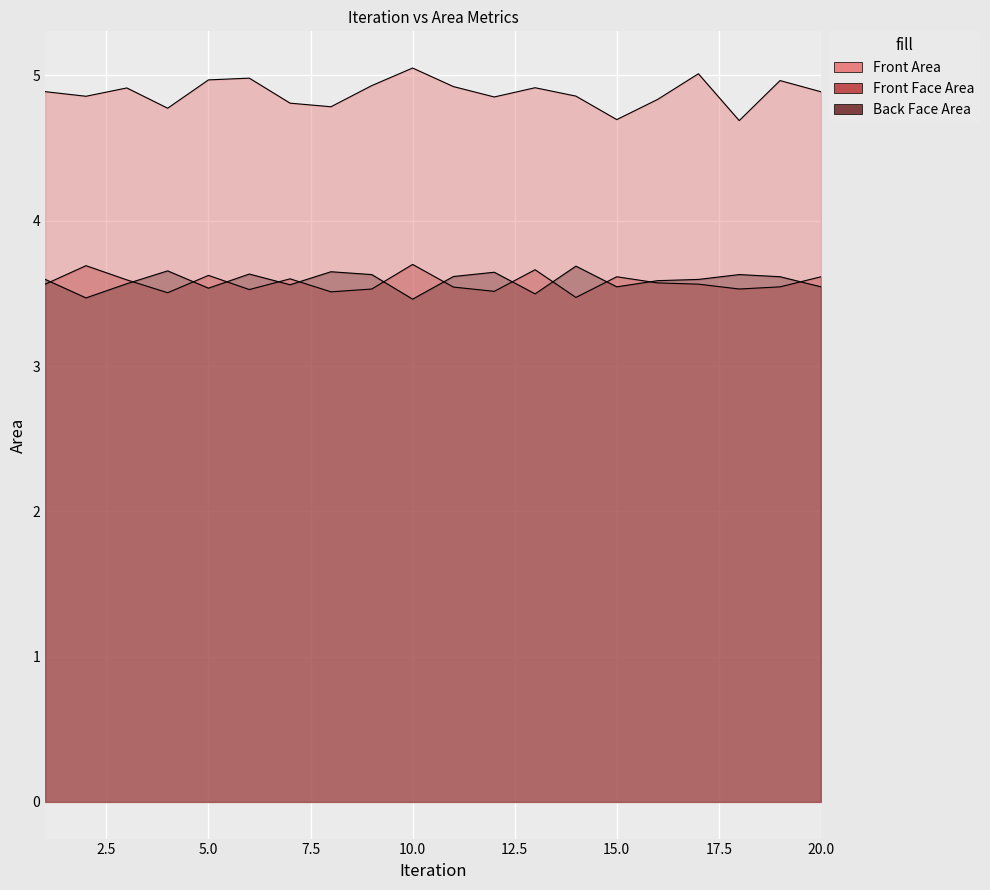

True or false: Front Face Area has a value of 3.6 at 16.

True